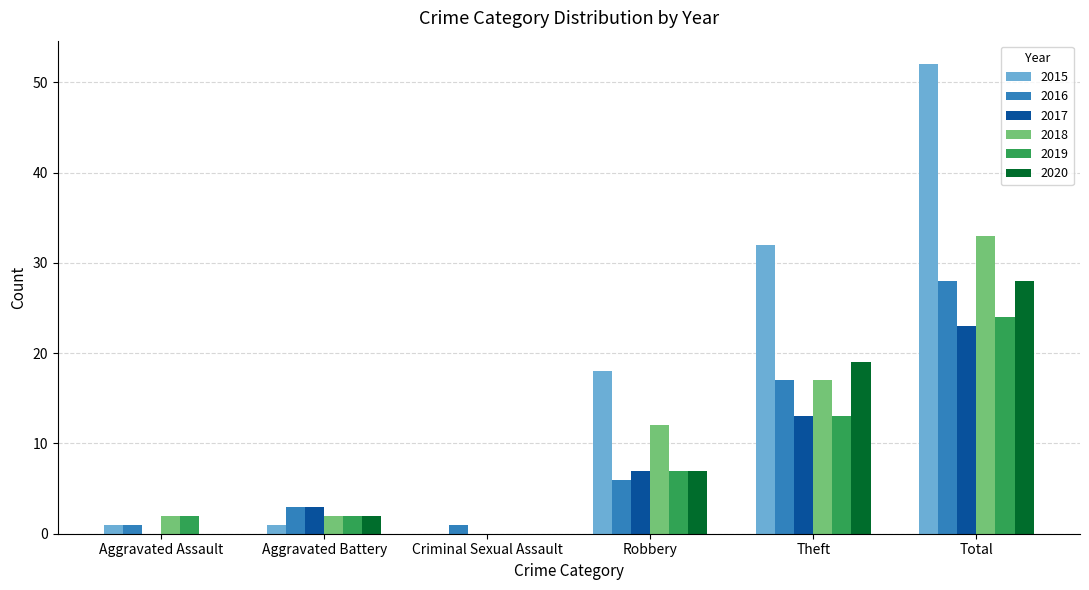

Count the number of data series in this chart.

6